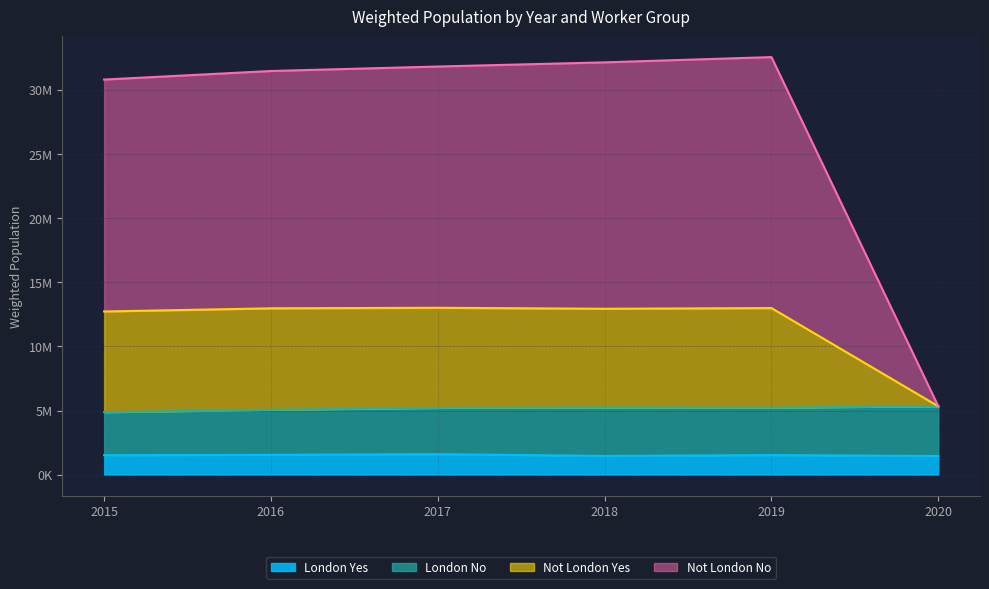

What is the value of the Not London Yes point at the 6th from the left?

5328630.0